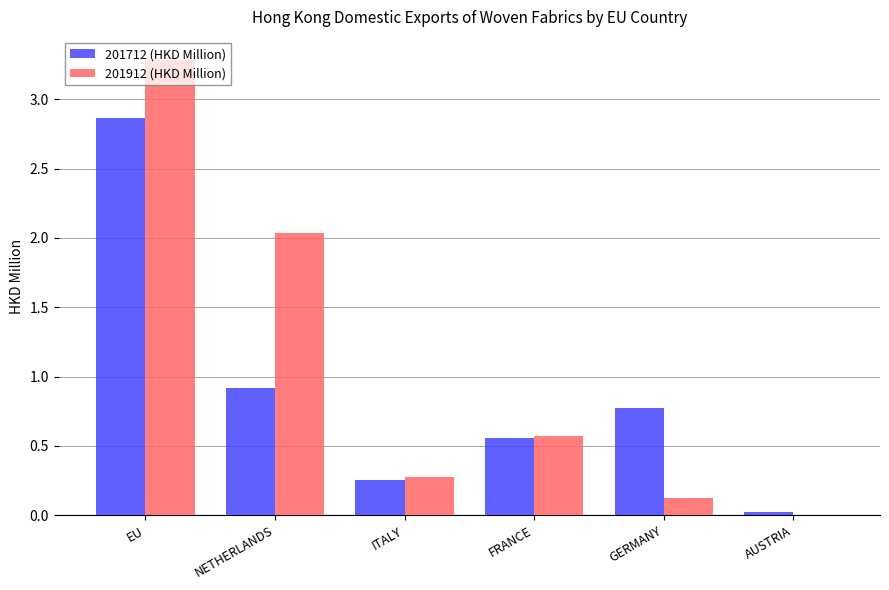

Between NETHERLANDS and ITALY, which series saw the biggest shift?

201912 (HKD Million)